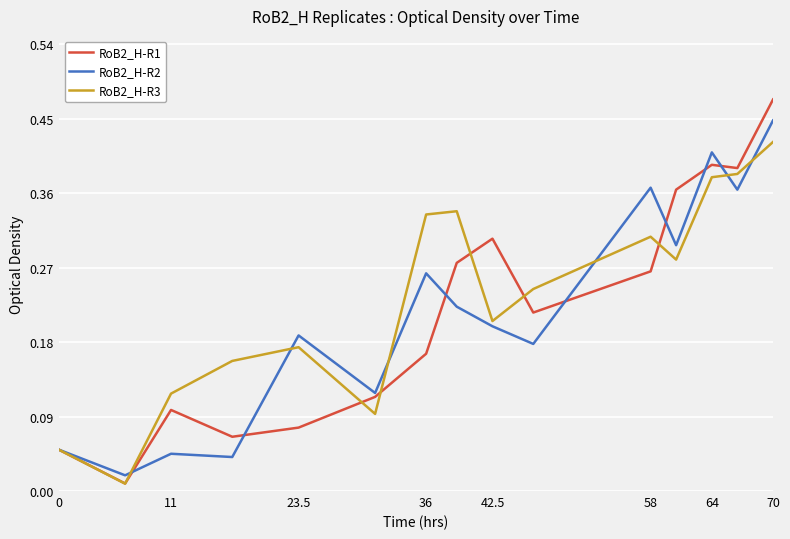

In RoB2_H-R3, how many points are lower than both neighbors (excluding endpoints)?

4